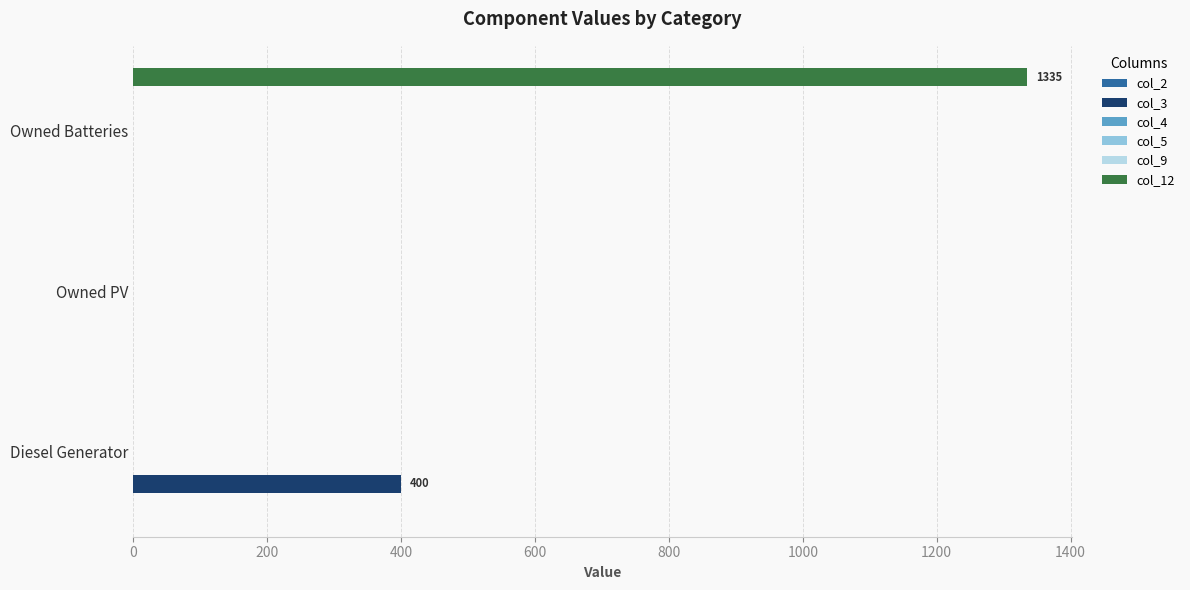

How many series are shown in this chart?

6